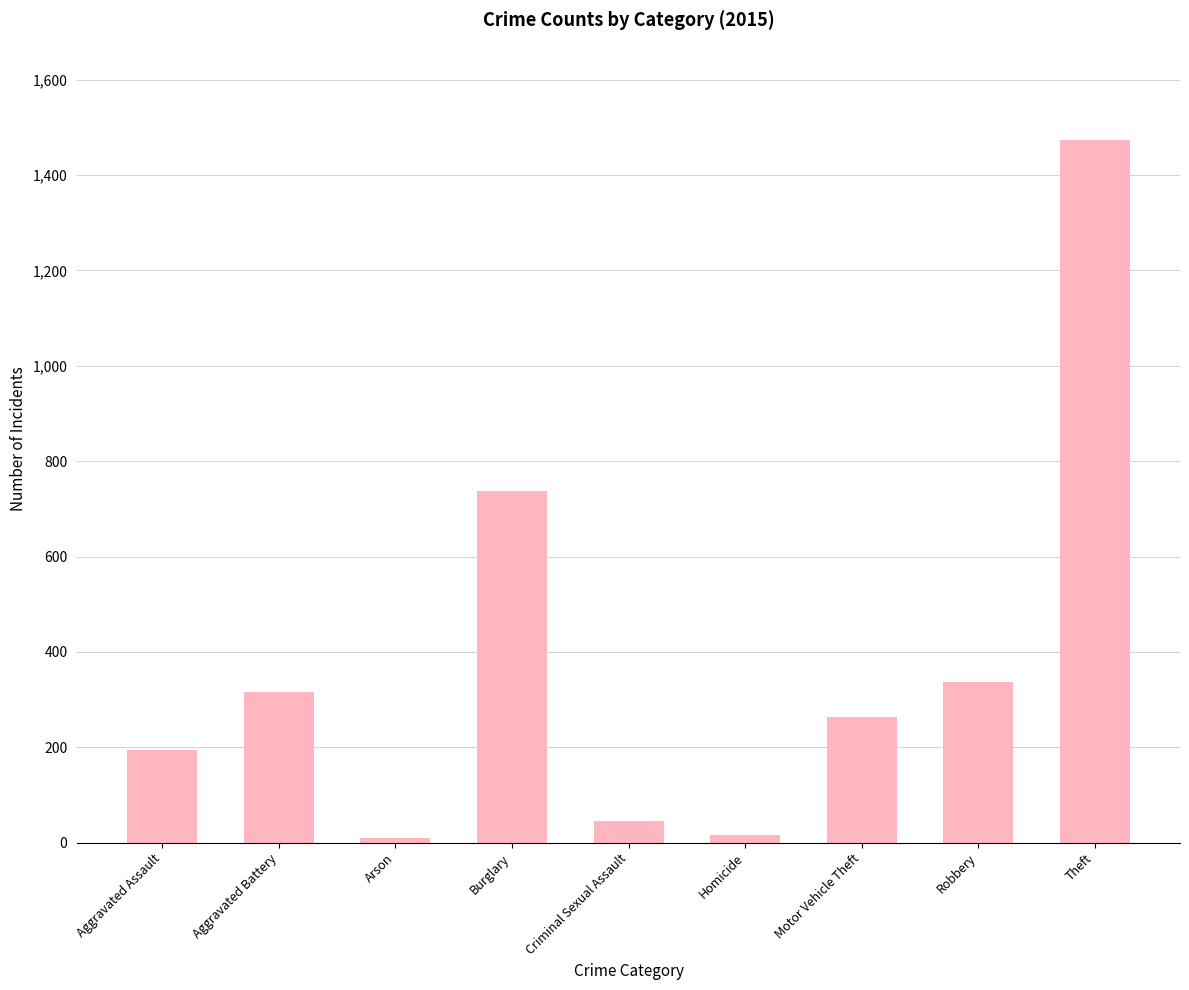

What is the difference between the maximum and minimum values?

1465